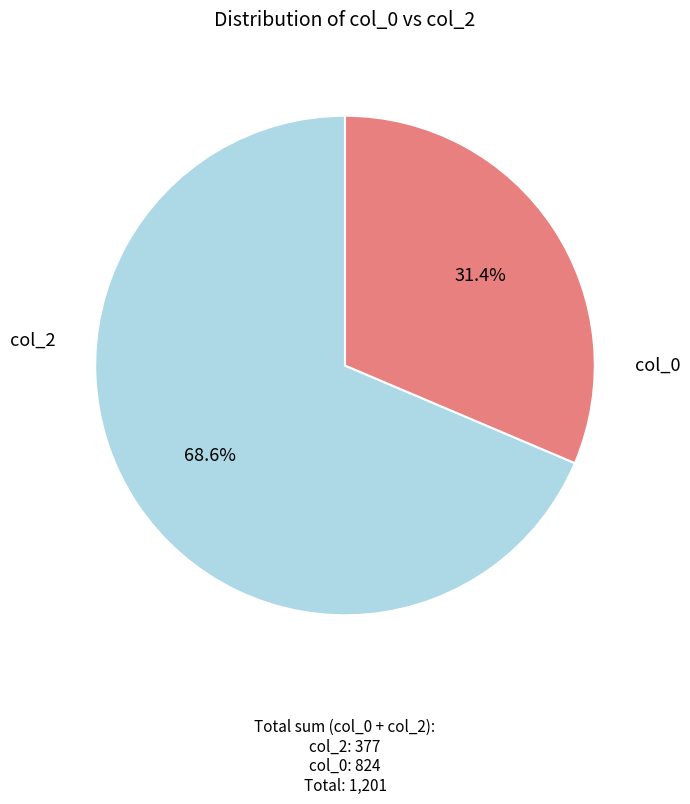

Does any single category account for the majority?

Yes